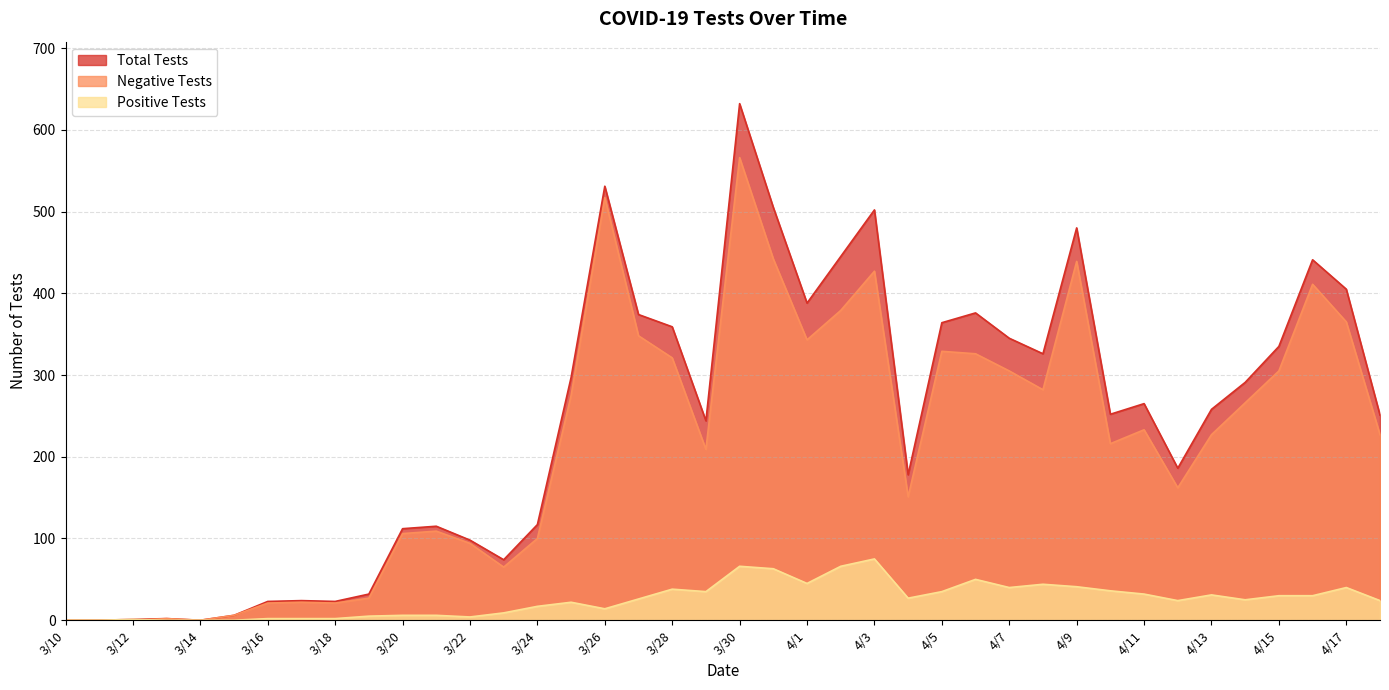

Which series has the widest spread of values?

Total Tests